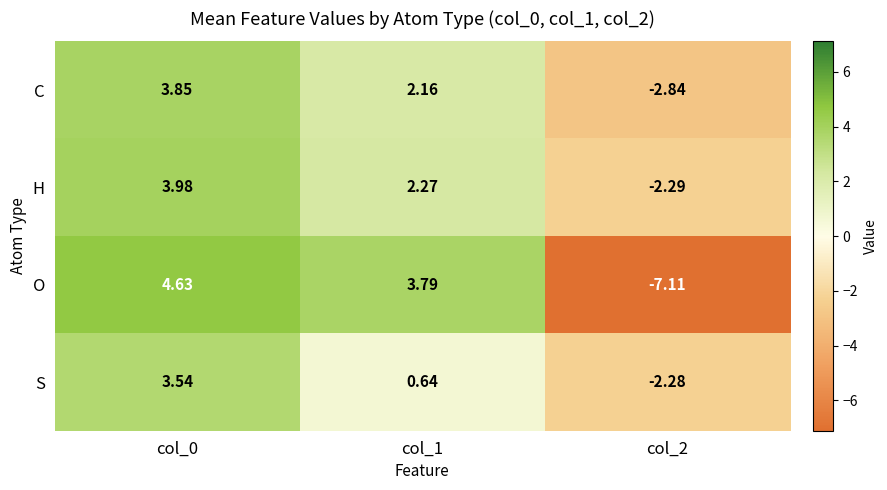

Is the value of C at col_2 greater than the value of O at col_1?

No